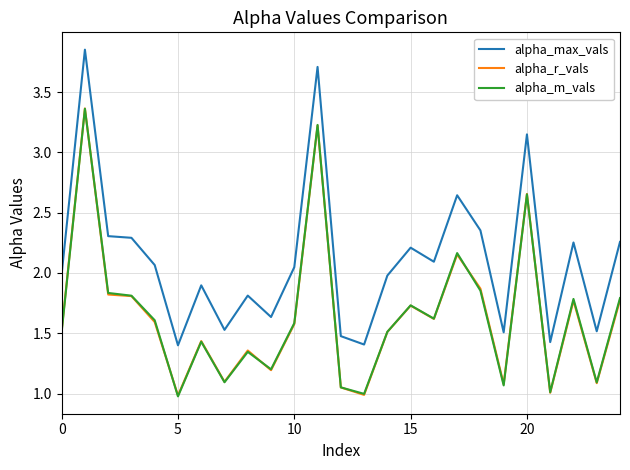

What is the minimum value for alpha_r_vals?

1.0